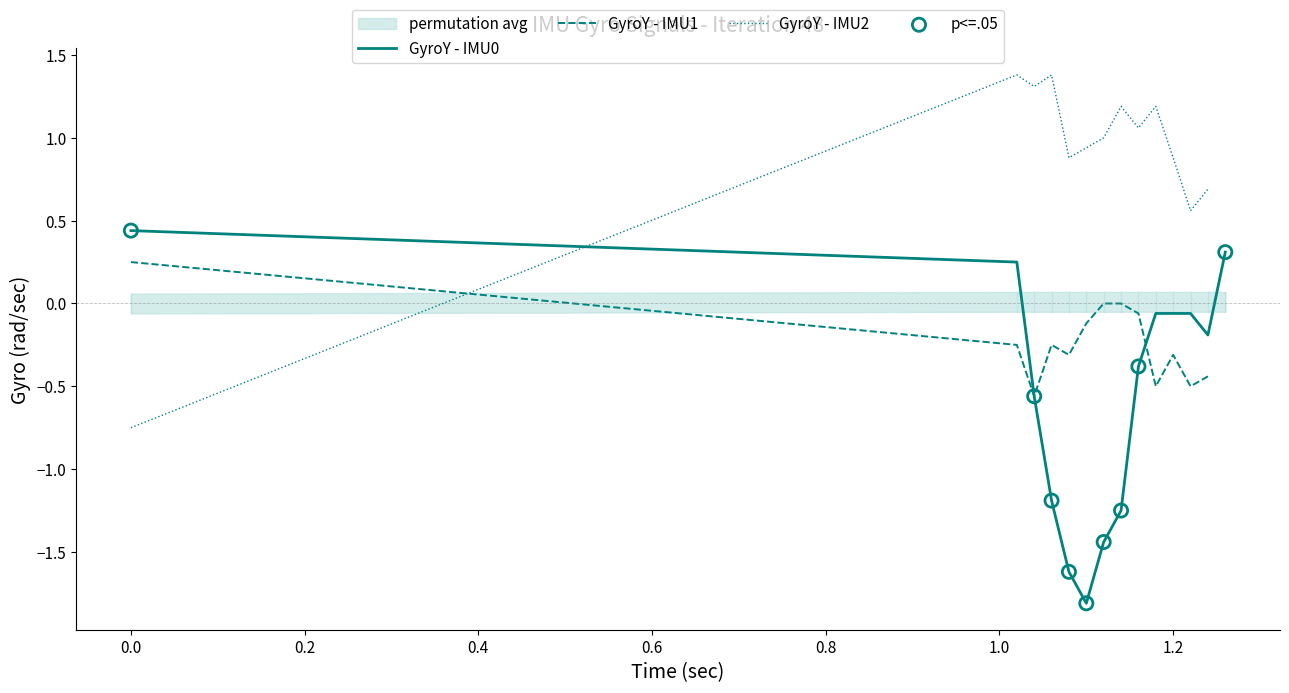

After their last crossing, which series has the higher values: GyroY - IMU1 or GyroY - IMU2?

GyroY - IMU2